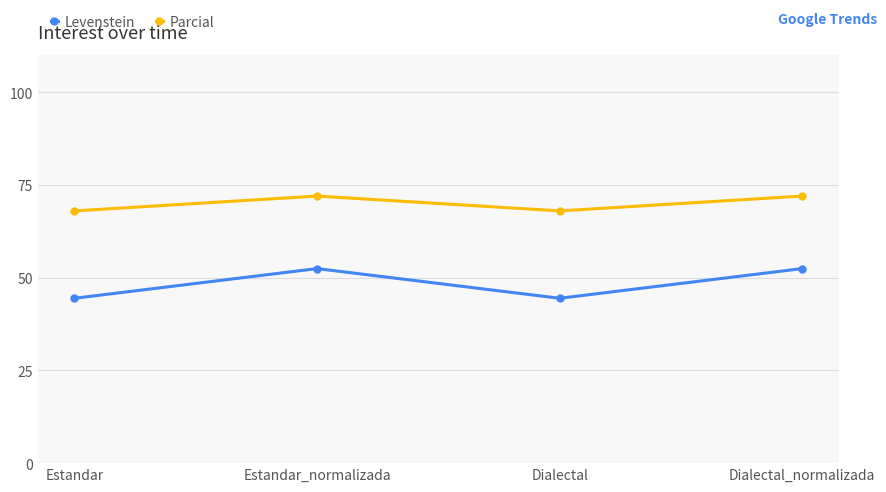

Reading left to right, transcribe all the data shown in this chart.

Levenstein: 44.4	52.4	44.4	52.4
Parcial: 68.0	72.0	68.0	72.0